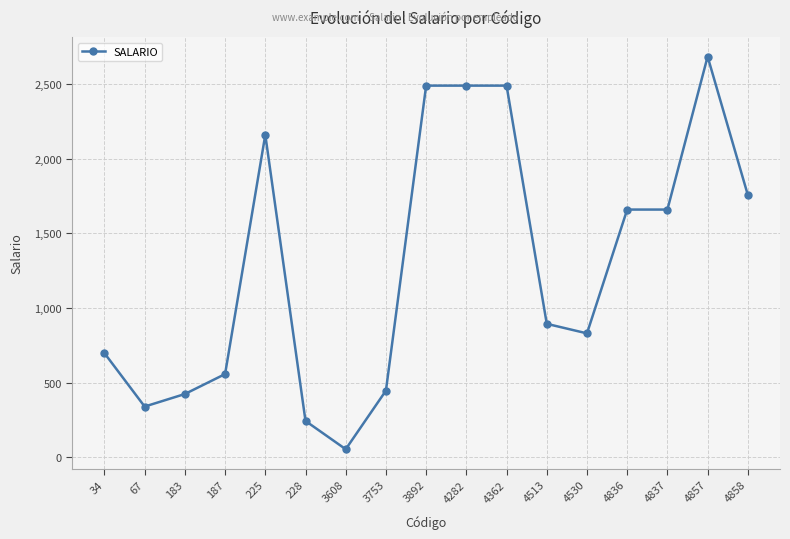

Does the chart display data point markers on the line(s)?

Yes